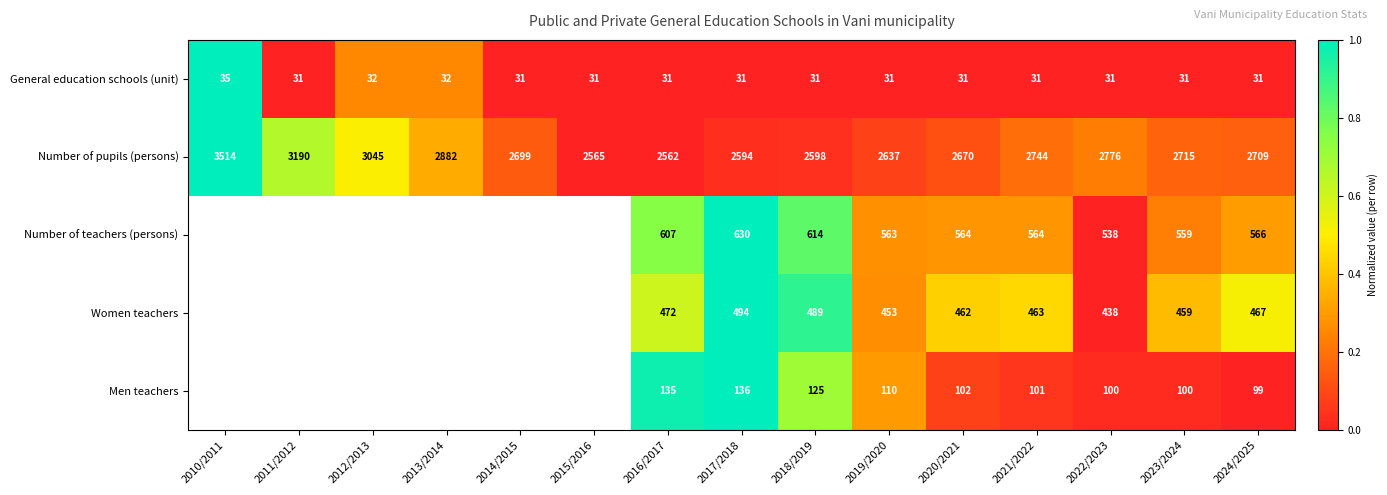

Is the value of Men teachers at 2021/2022 greater than the value of Number of teachers (persons) at 2017/2018?

No